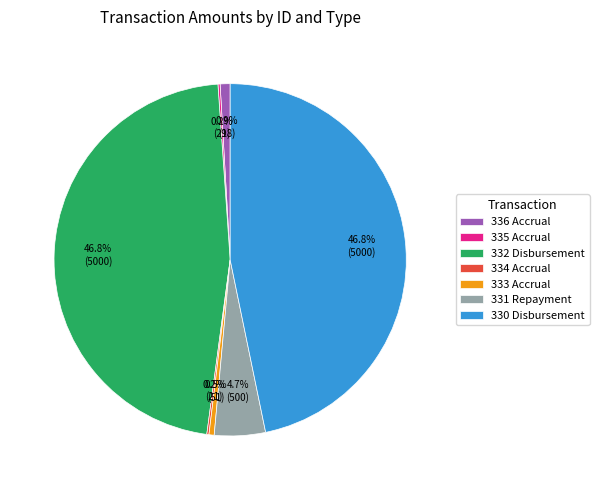

Is there any slice that represents more than half of the pie?

No